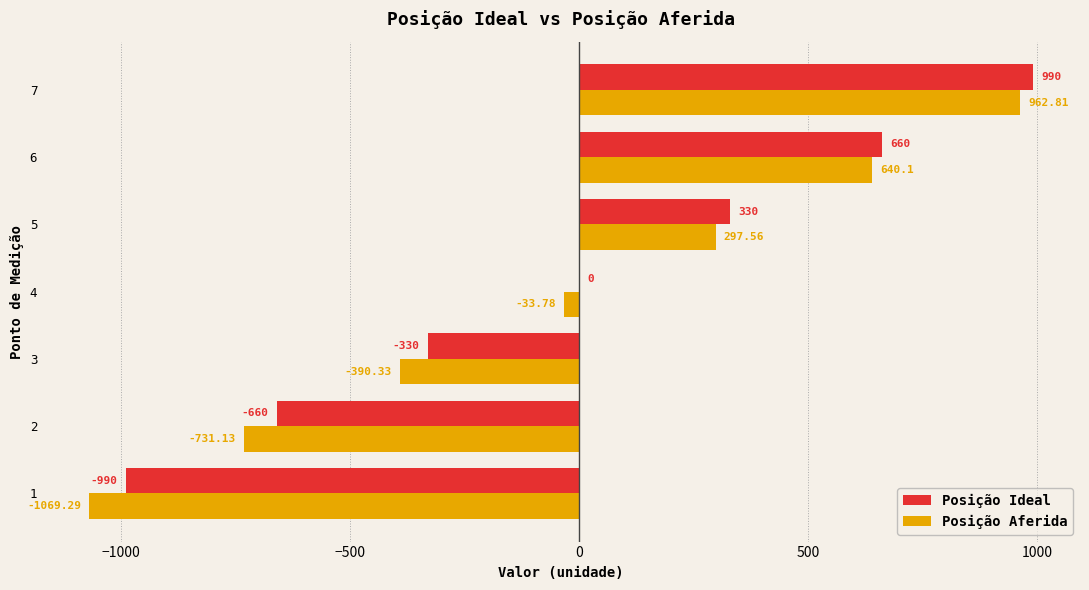

At which category is the sum across all series the highest?

7